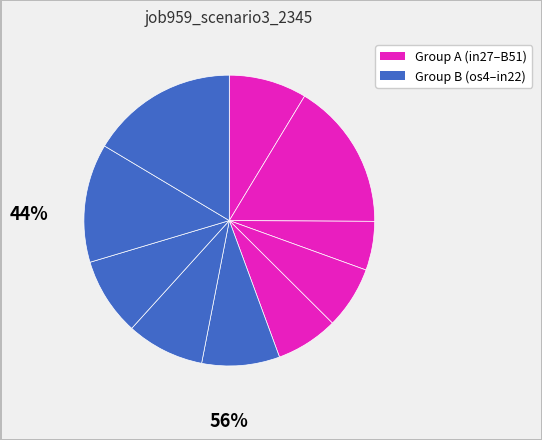

To the nearest percent, what is the average slice percentage?

10%